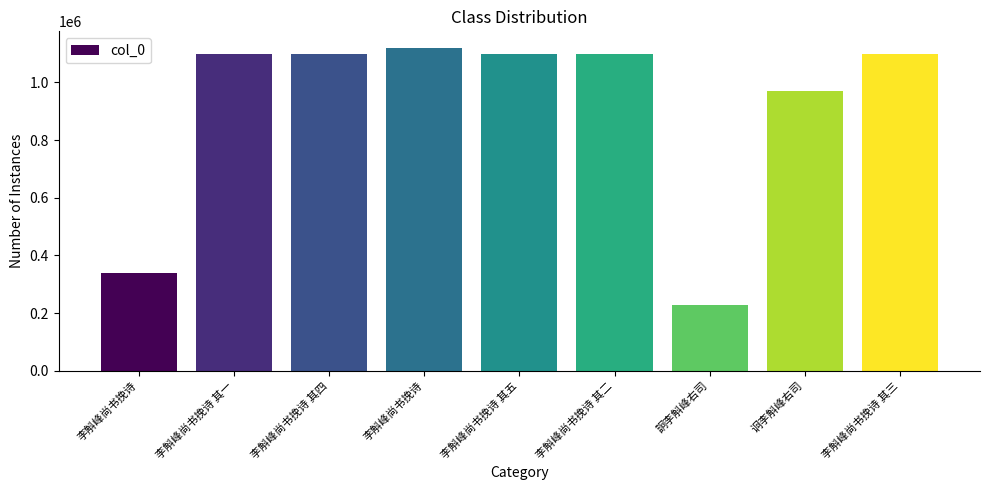

Is it true that the value at 李斛峰尚书挽诗 其三 is 1660831?

False